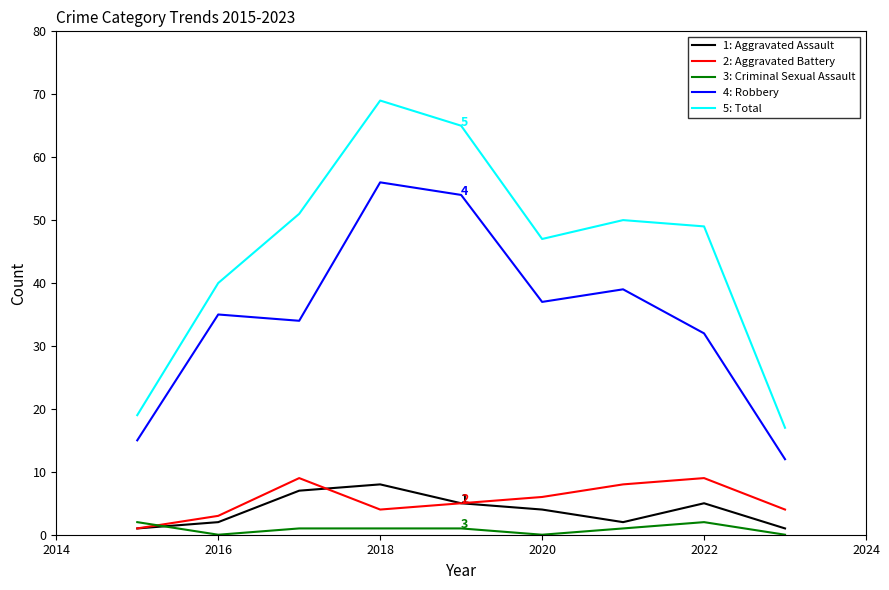

What is the greatest value displayed?

69